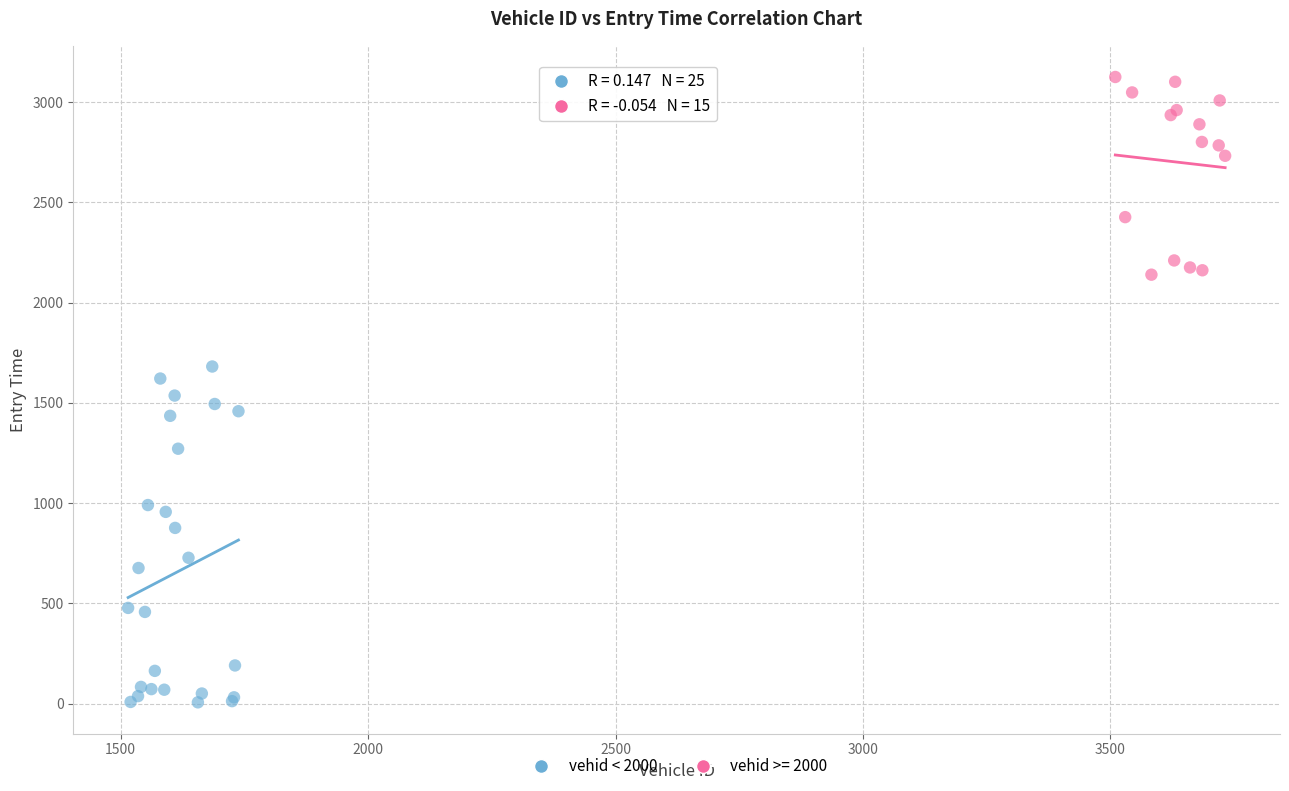

Which series reaches the maximum Y coordinate?

vehid >= 2000